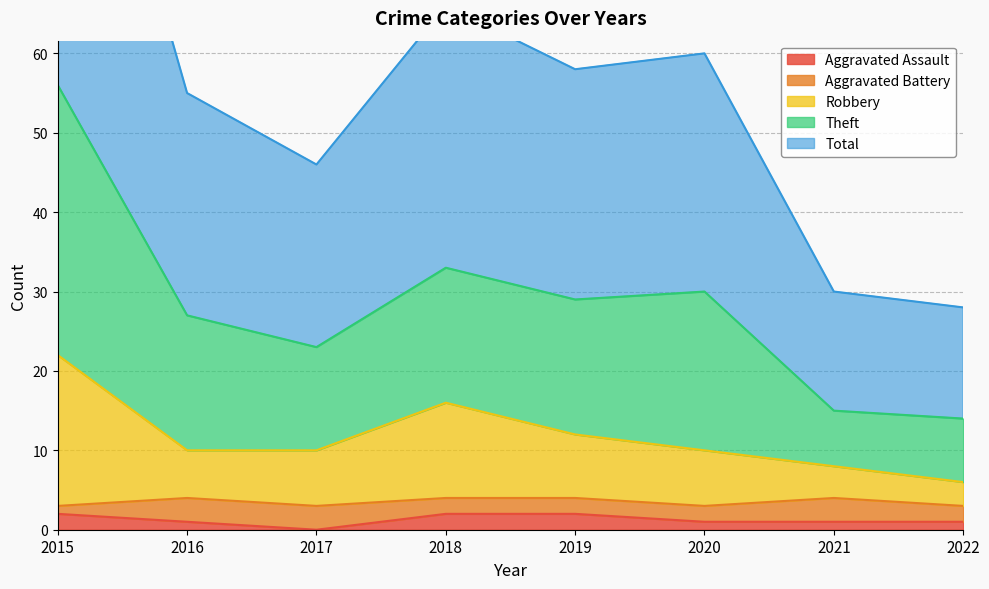

True or false: Aggravated Assault has a value of 1 at 2021.

True